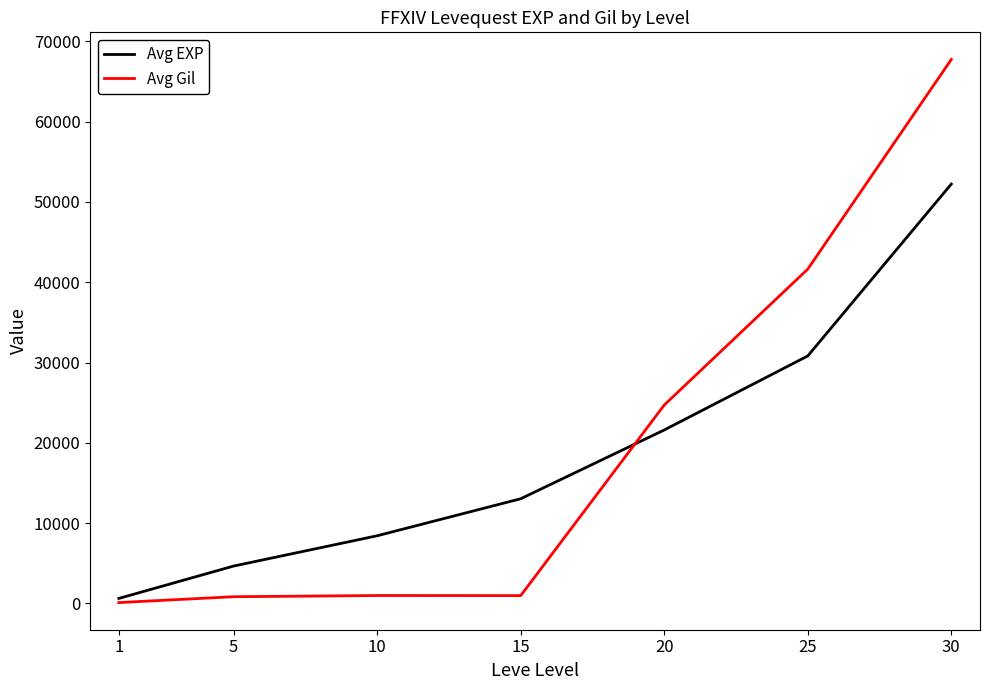

True or false: Avg EXP and Avg Gil cross at least once.

True